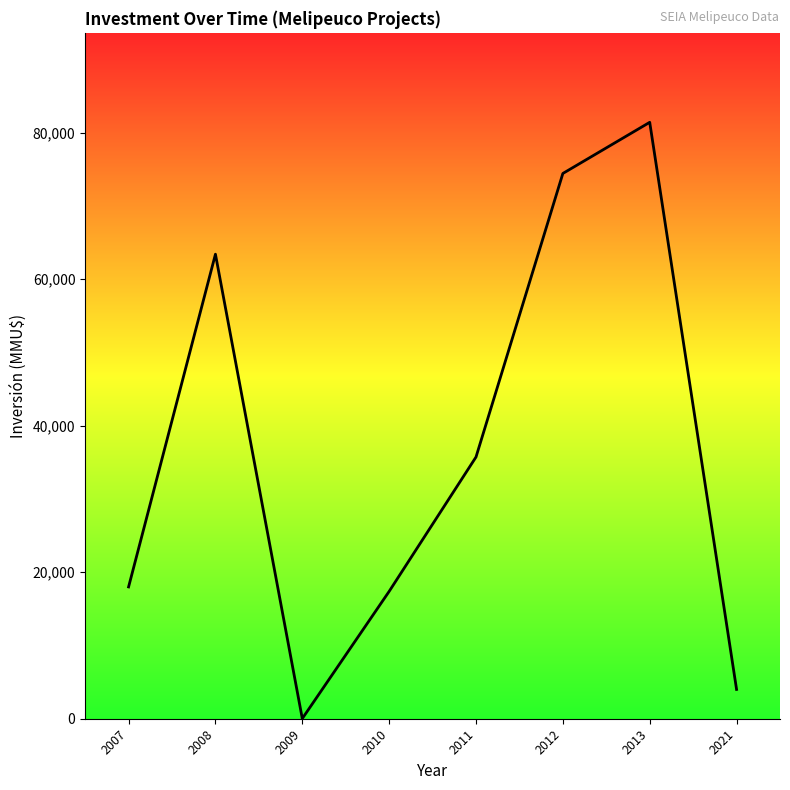

Which label corresponds to the largest value in the chart?

2013